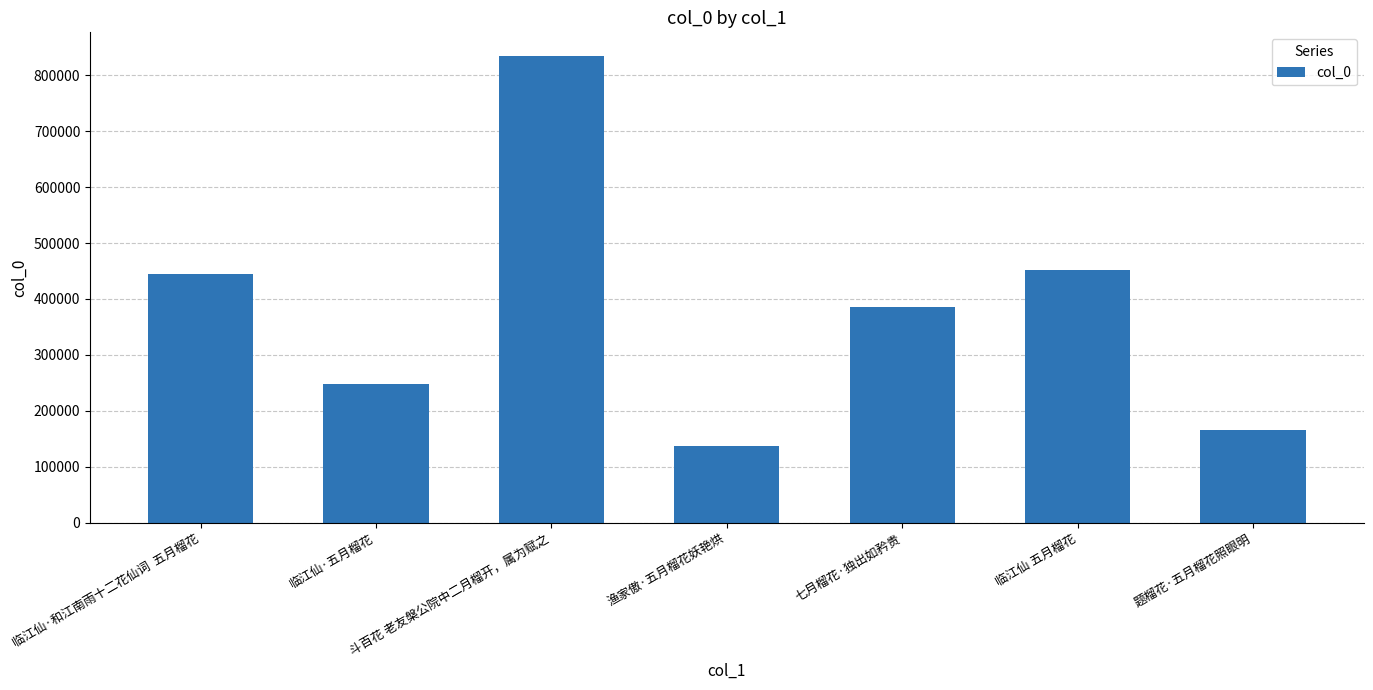

What is the smallest value displayed?

137093